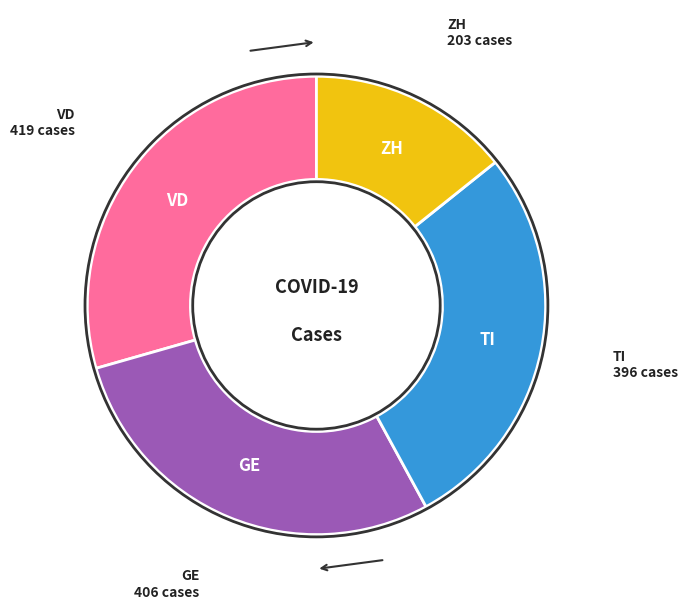

Is there a majority slice in this chart?

No